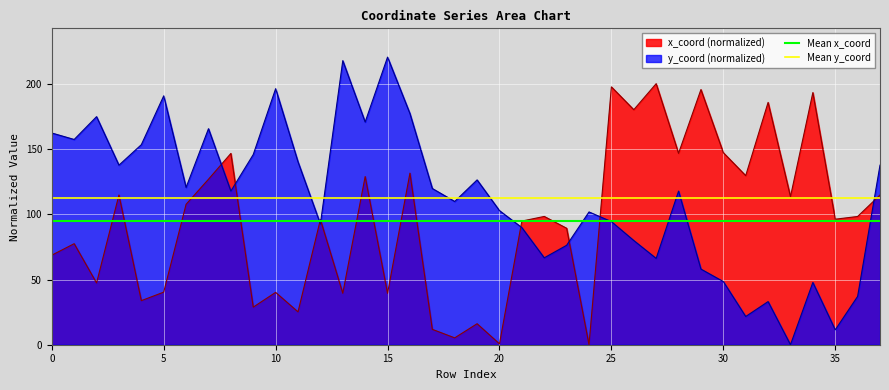

What is the approximate value of Mean x_coord at 0?

95.0